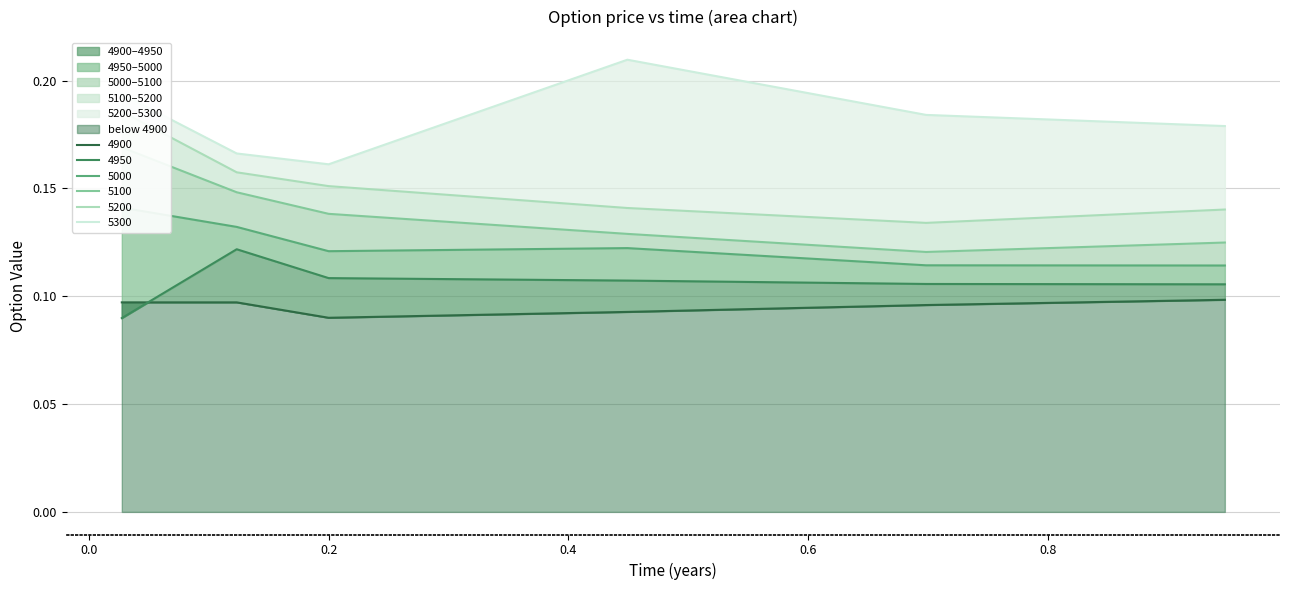

What is the minimum value shown in the chart?

0.1